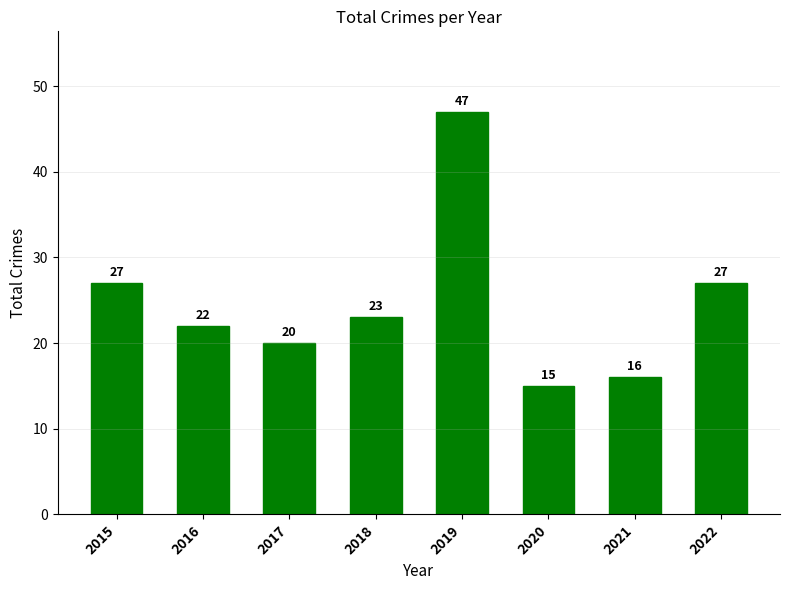

Between 2016 and 2021, which is larger?

2016